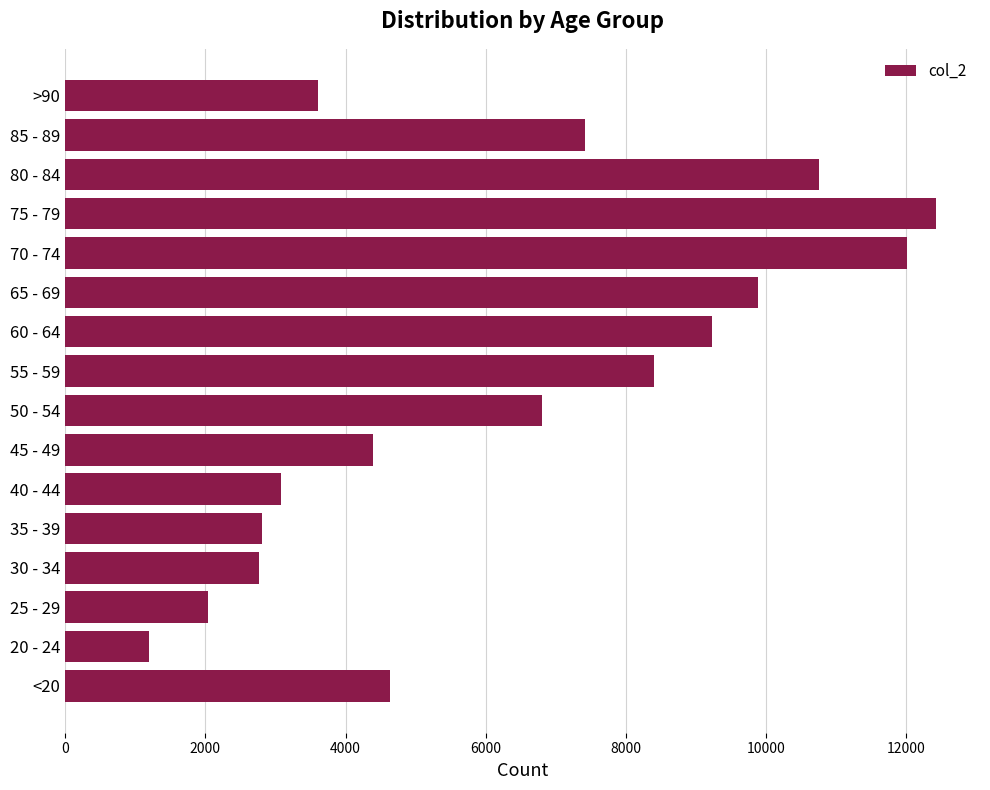

What is the change in value from 45 - 49 to 65 - 69?

+5487